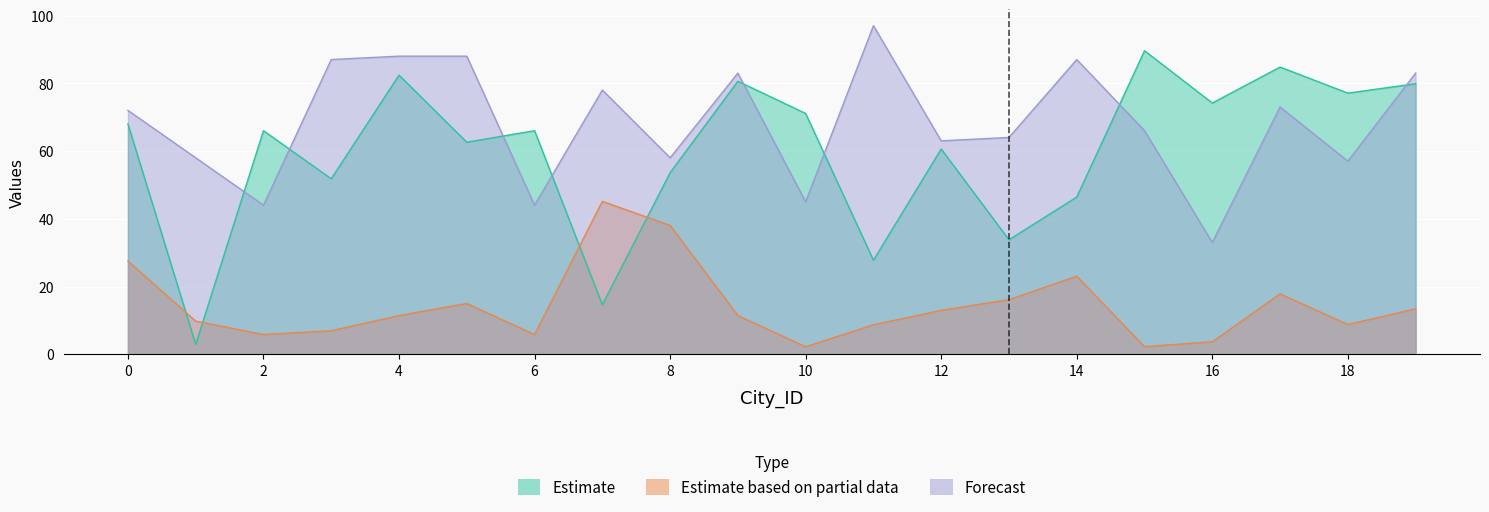

What are all the series names shown in the legend?

Estimate, Estimate based on partial data, Forecast